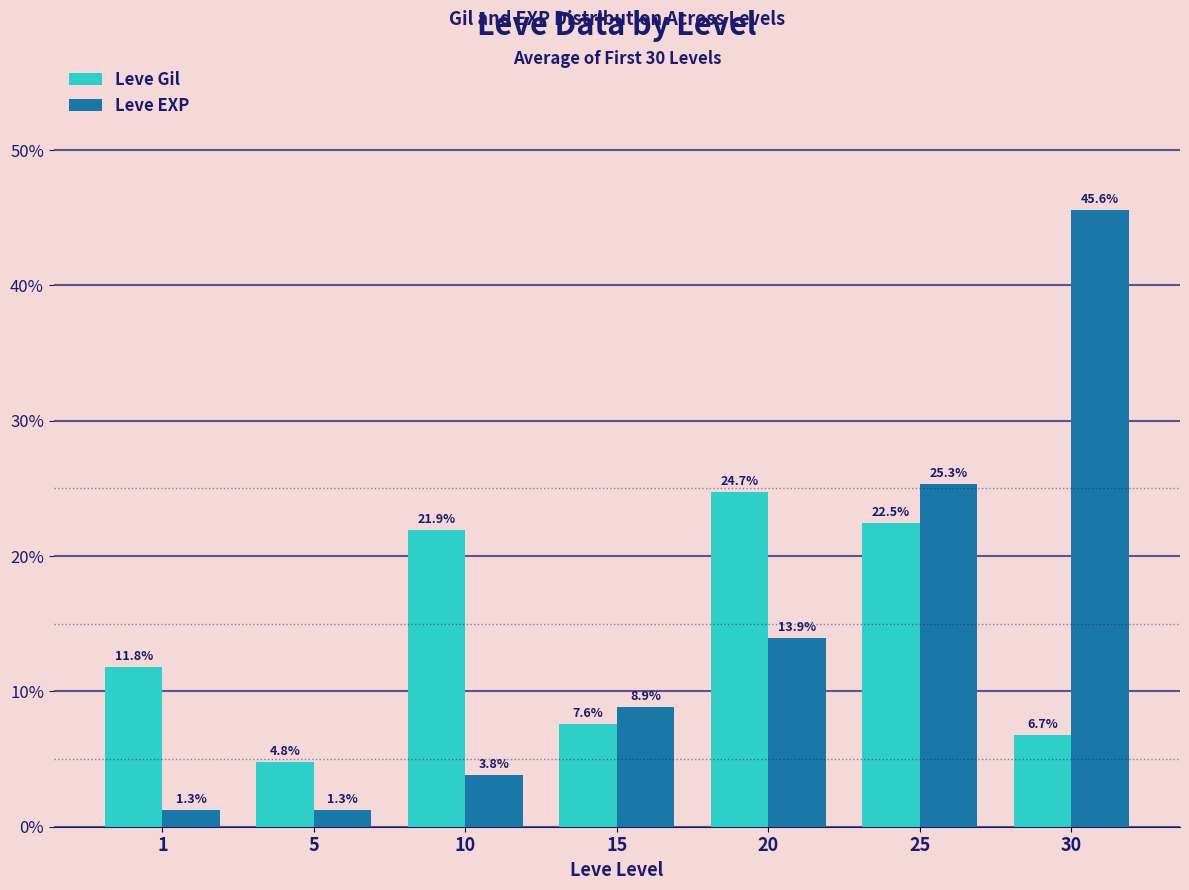

What is the highest value of the Leve Gil series?

24.7